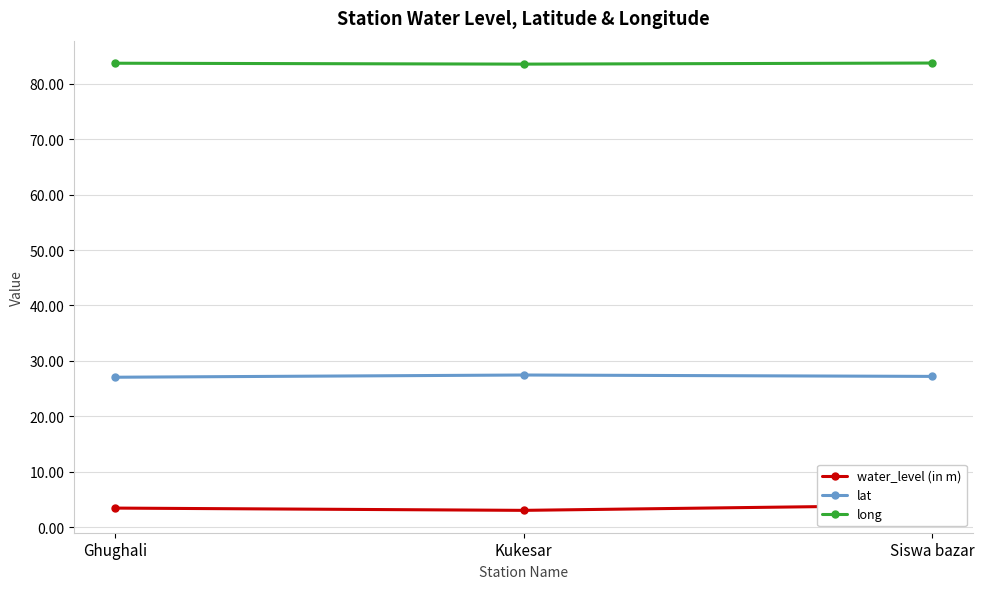

Reading left to right, what are all the values shown in this chart?

water_level (in m): 3.4	3.0	4.0
lat: 27.1	27.5	27.2
long: 83.7	83.6	83.8